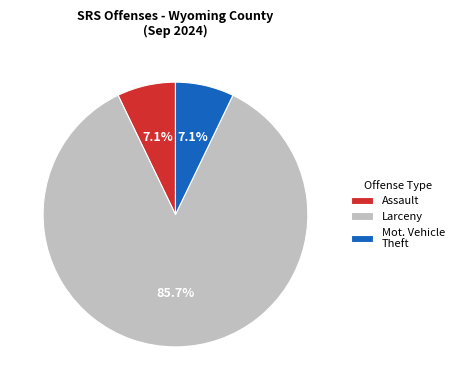

Does Mot. Vehicle Theft represent more than half of the total?

No